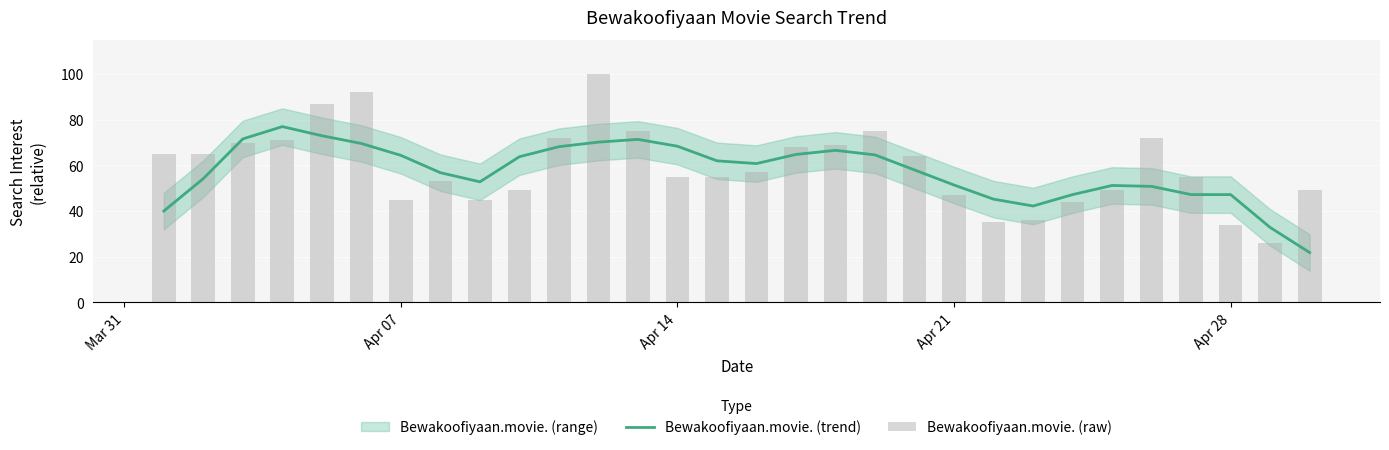

True or false: Bewakoofiyaan.movie. (trend) has a value of 64.4 at Apr 07.

True